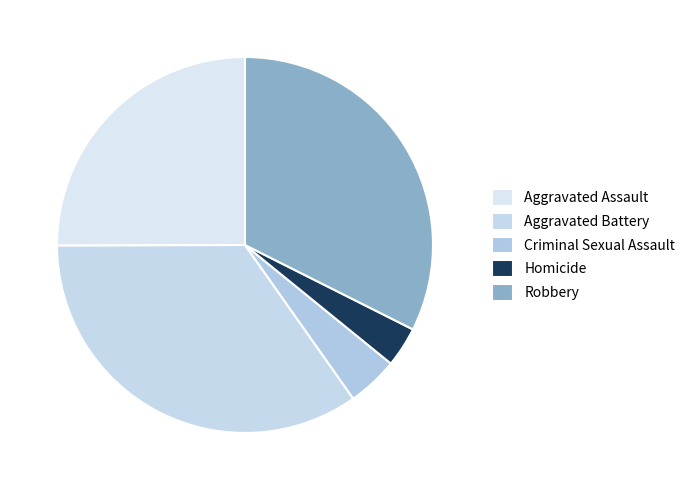

What is the total percentage of Criminal Sexual Assault and Homicide?

7.8%